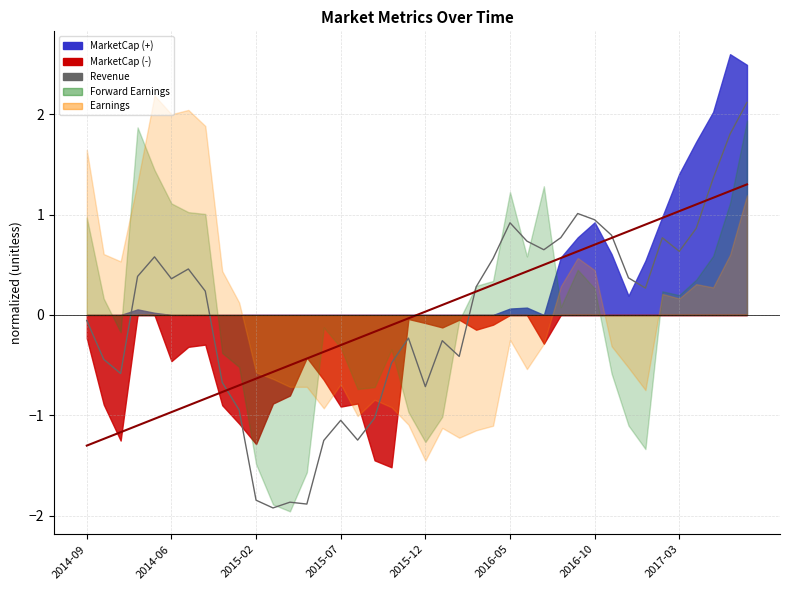

Does the chart have visible grid lines?

Yes